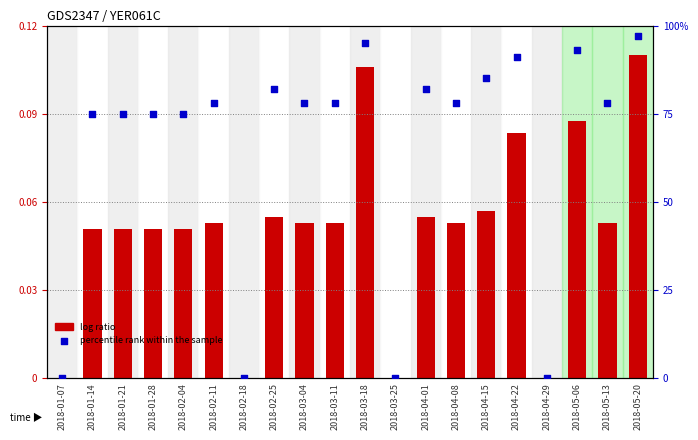

Which series has the widest spread of Y values?

percentile rank within the sample